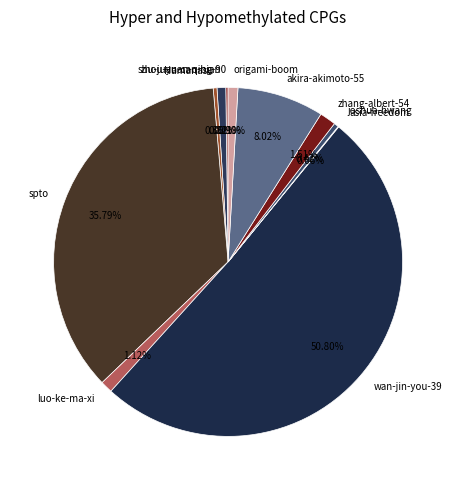

To the nearest percent, what is the average slice percentage?

9%